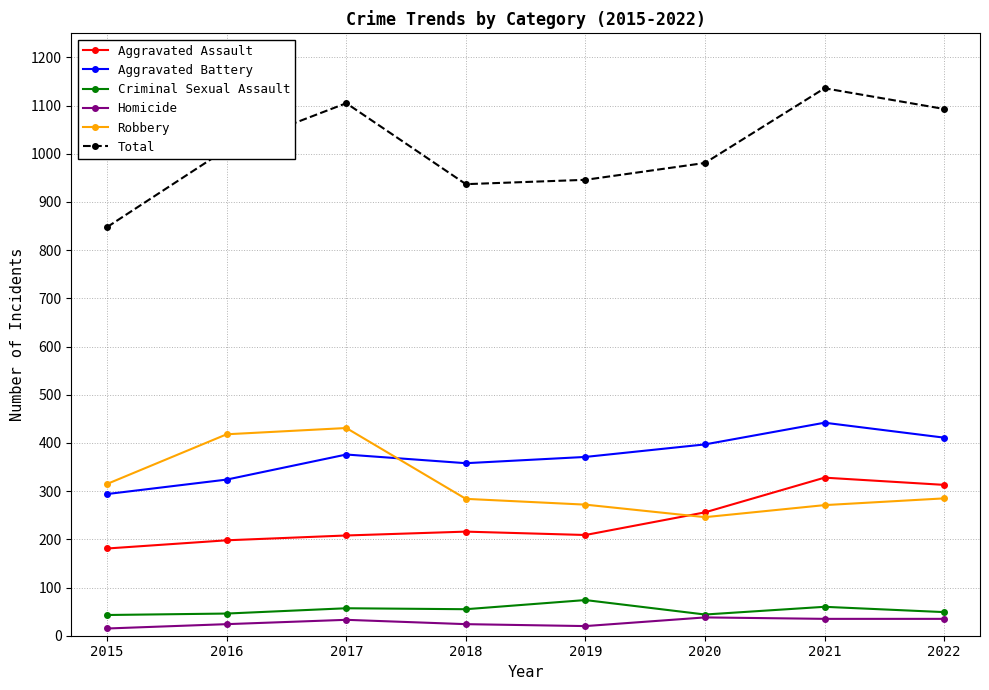

Which series changed the most between 2015 and 2017?

Total